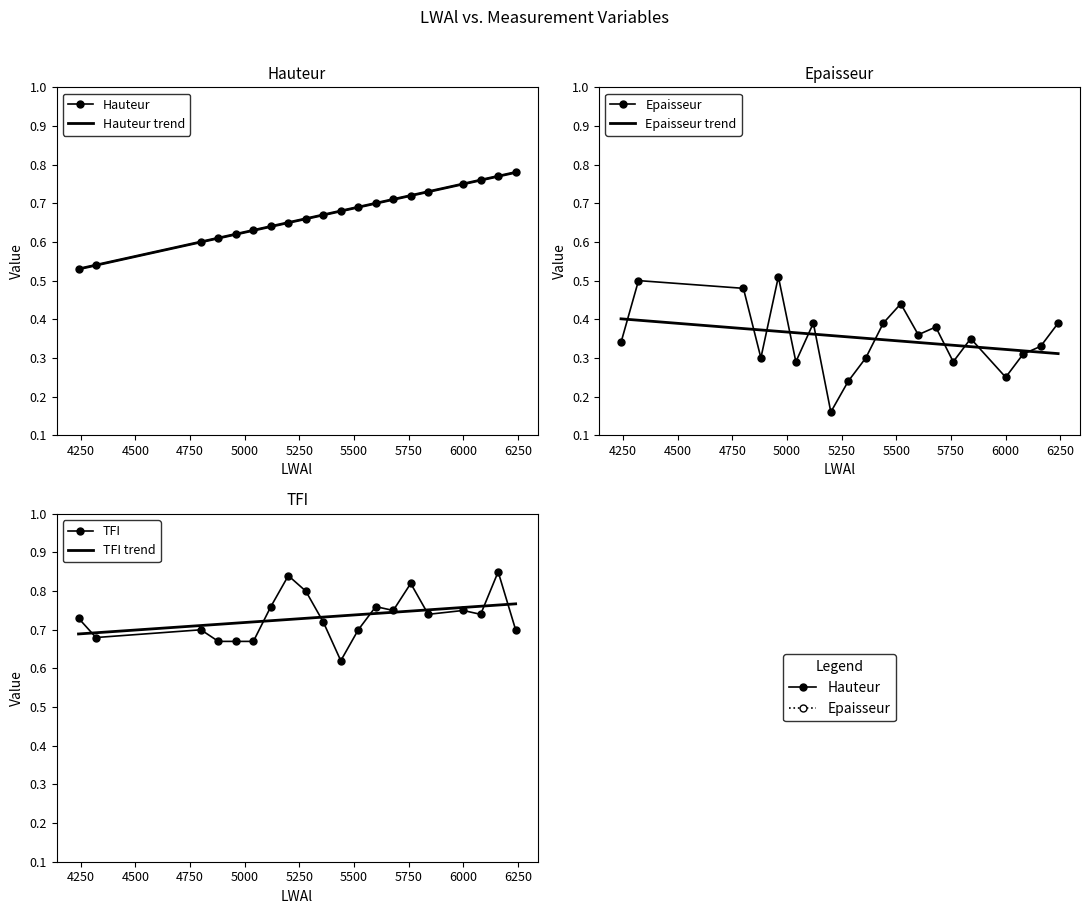

At how many categories does at least one series exceed 0?

20